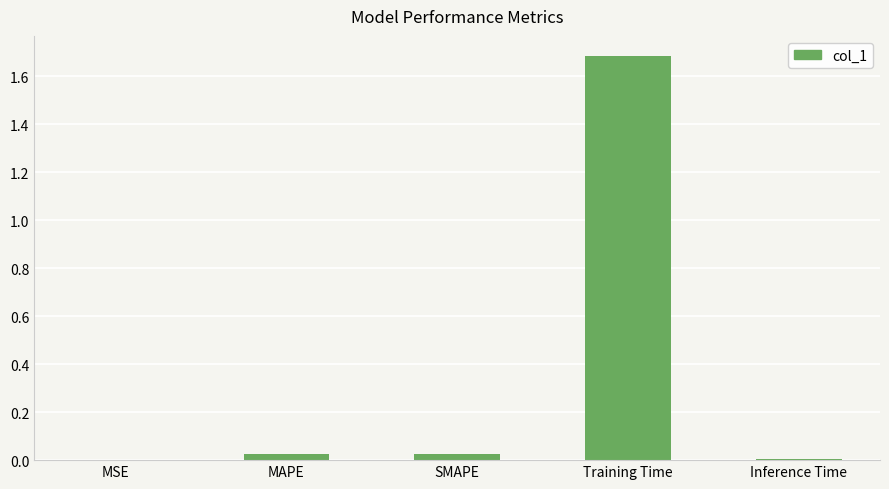

What is the sum of all values?

1.7